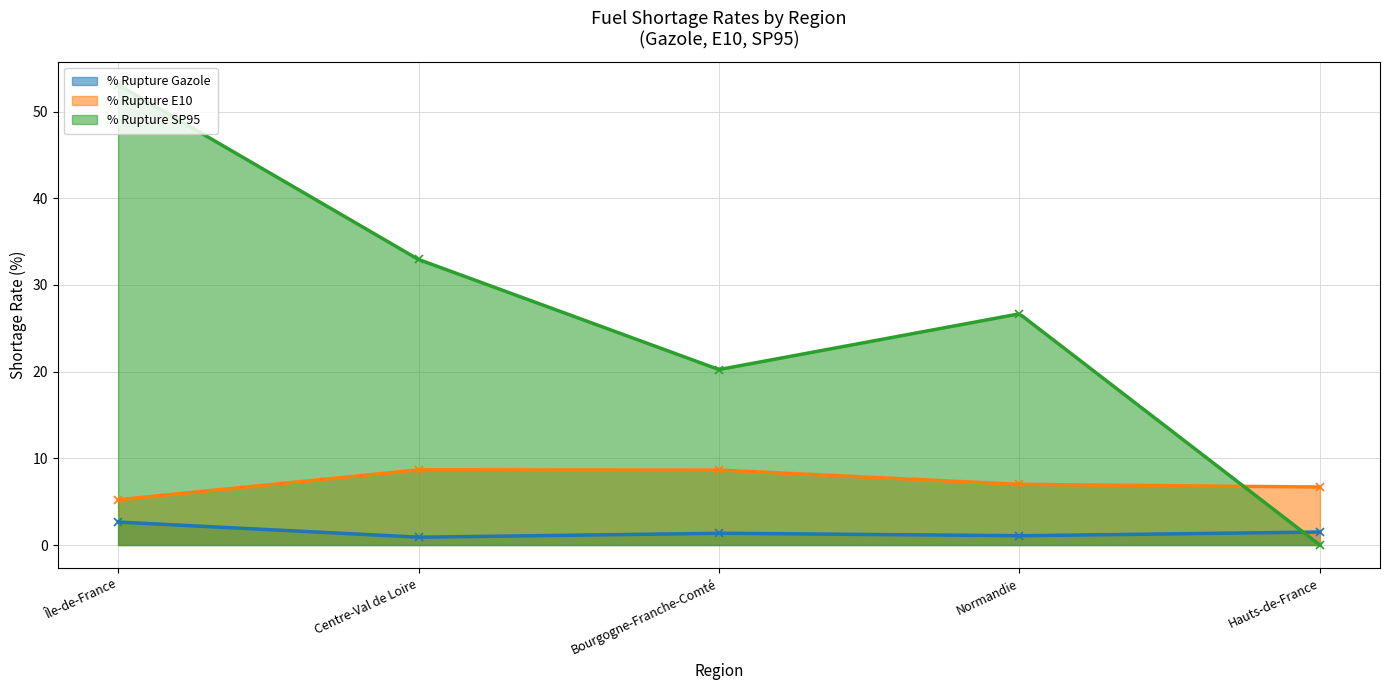

Which series has the widest spread of values?

% Rupture SP95